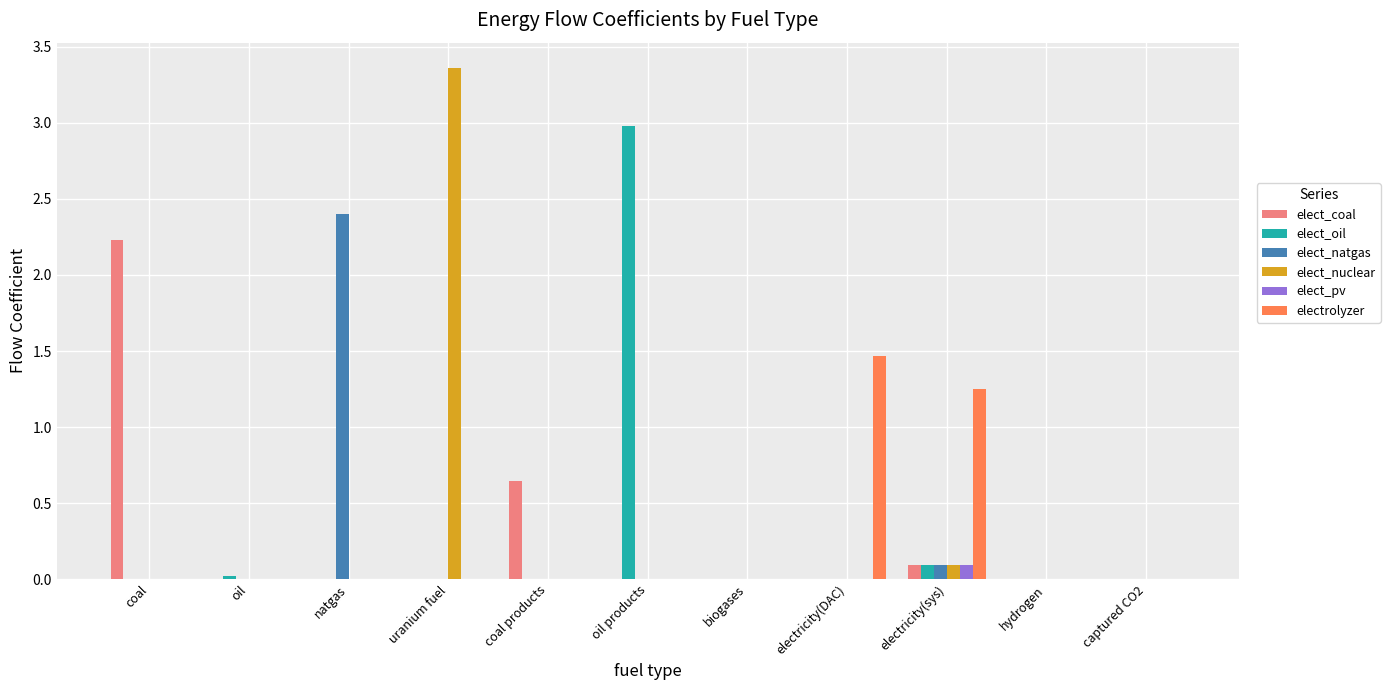

What is the sum of all electrolyzer values?

2.7